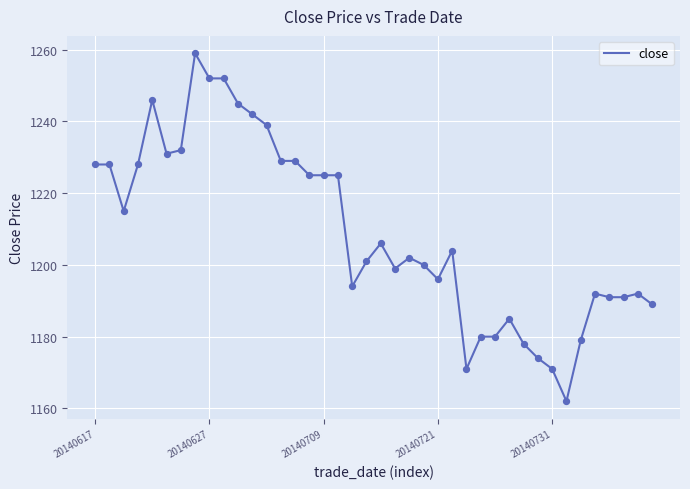

What is the difference between the maximum and minimum values?

97